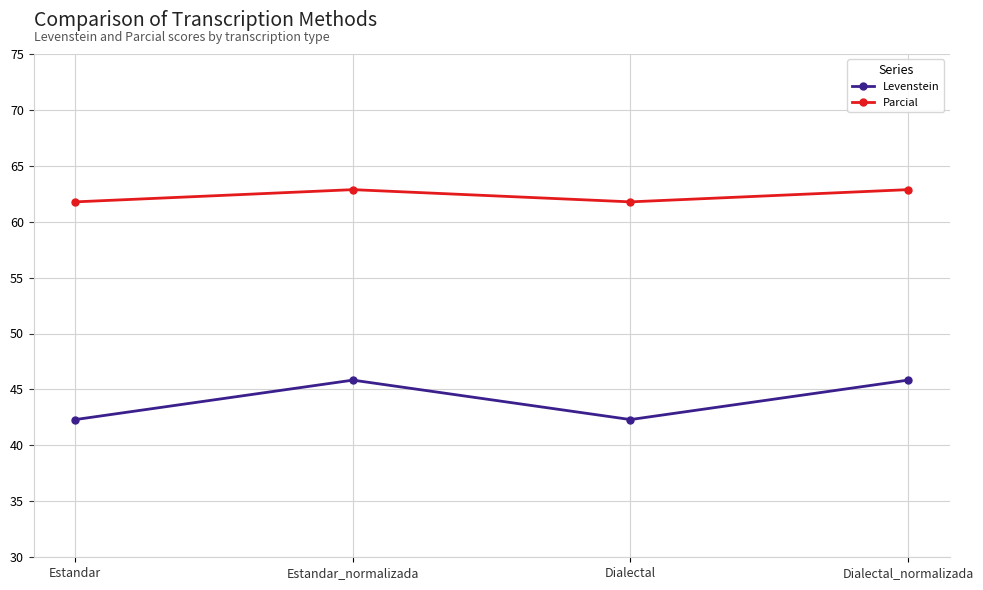

Rank the series at Dialectal_normalizada from highest to lowest value.

Parcial, Levenstein